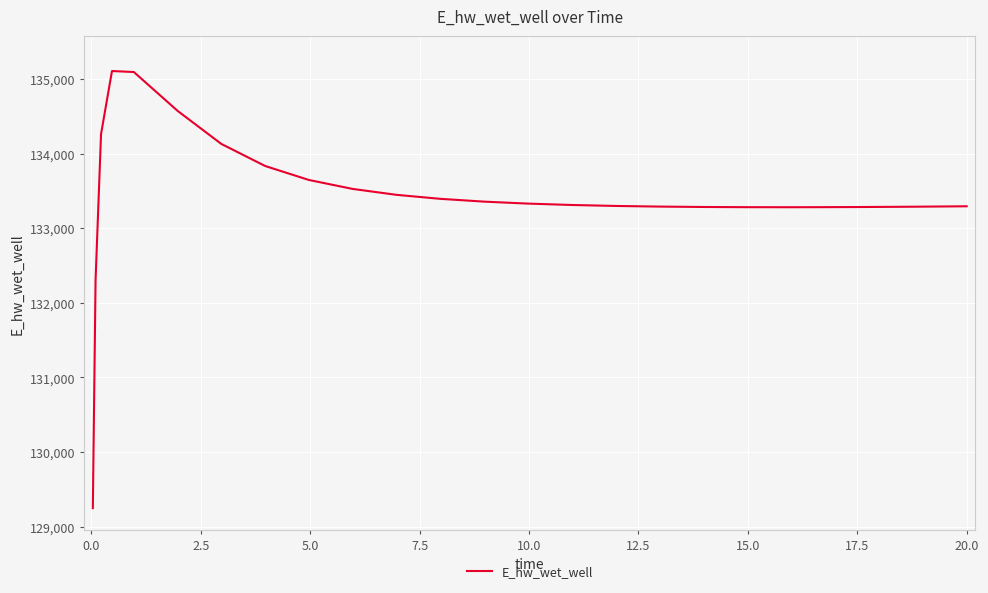

What is the difference between the maximum and minimum values?

5858.5